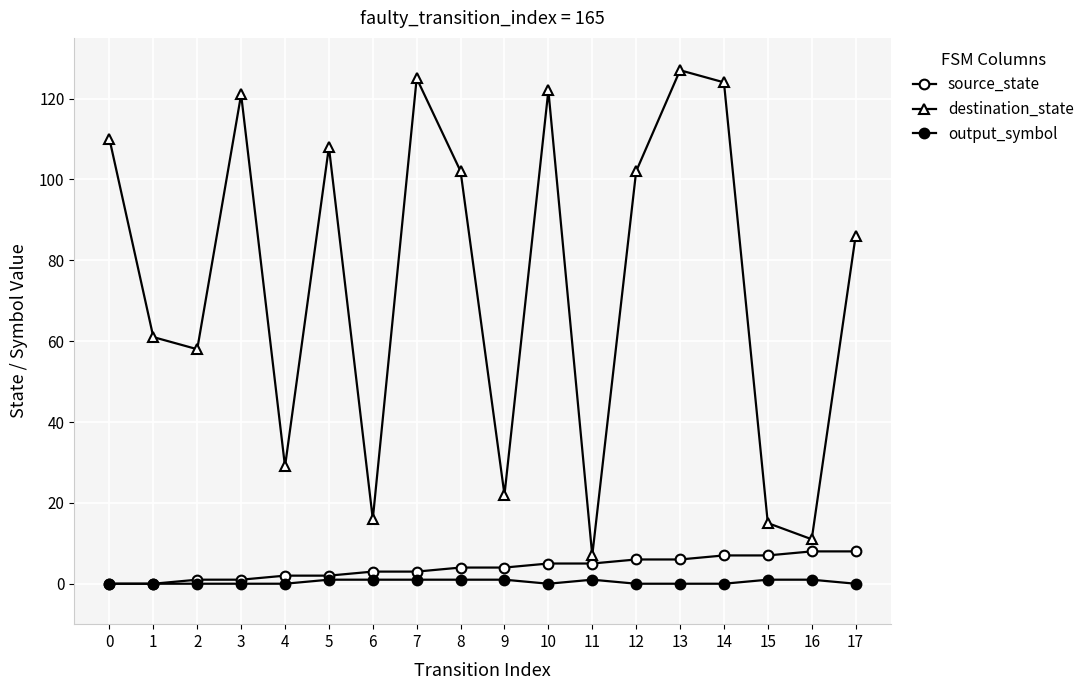

Reading left to right, extract all data points from this chart.

source_state: 0	0	1	1	2	2	3	3	4	4	5	5	6	6	7	7	8	8
destination_state: 110	61	58	121	29	108	16	125	102	22	122	7	102	127	124	15	11	86
output_symbol: 0	0	0	0	0	1	1	1	1	1	0	1	0	0	0	1	1	0